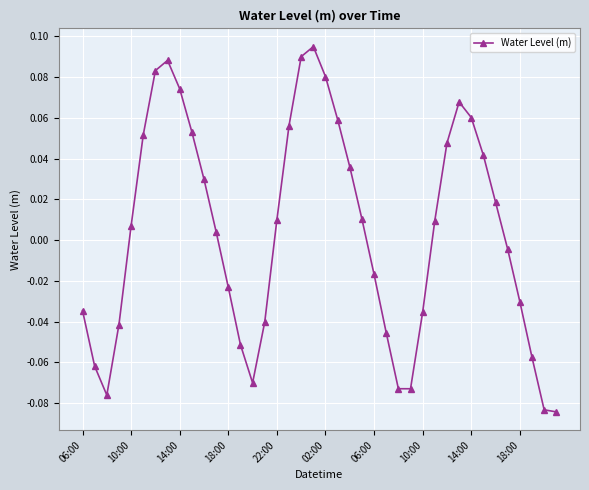

How many points are higher than both their immediate neighbors (excluding endpoints)?

3